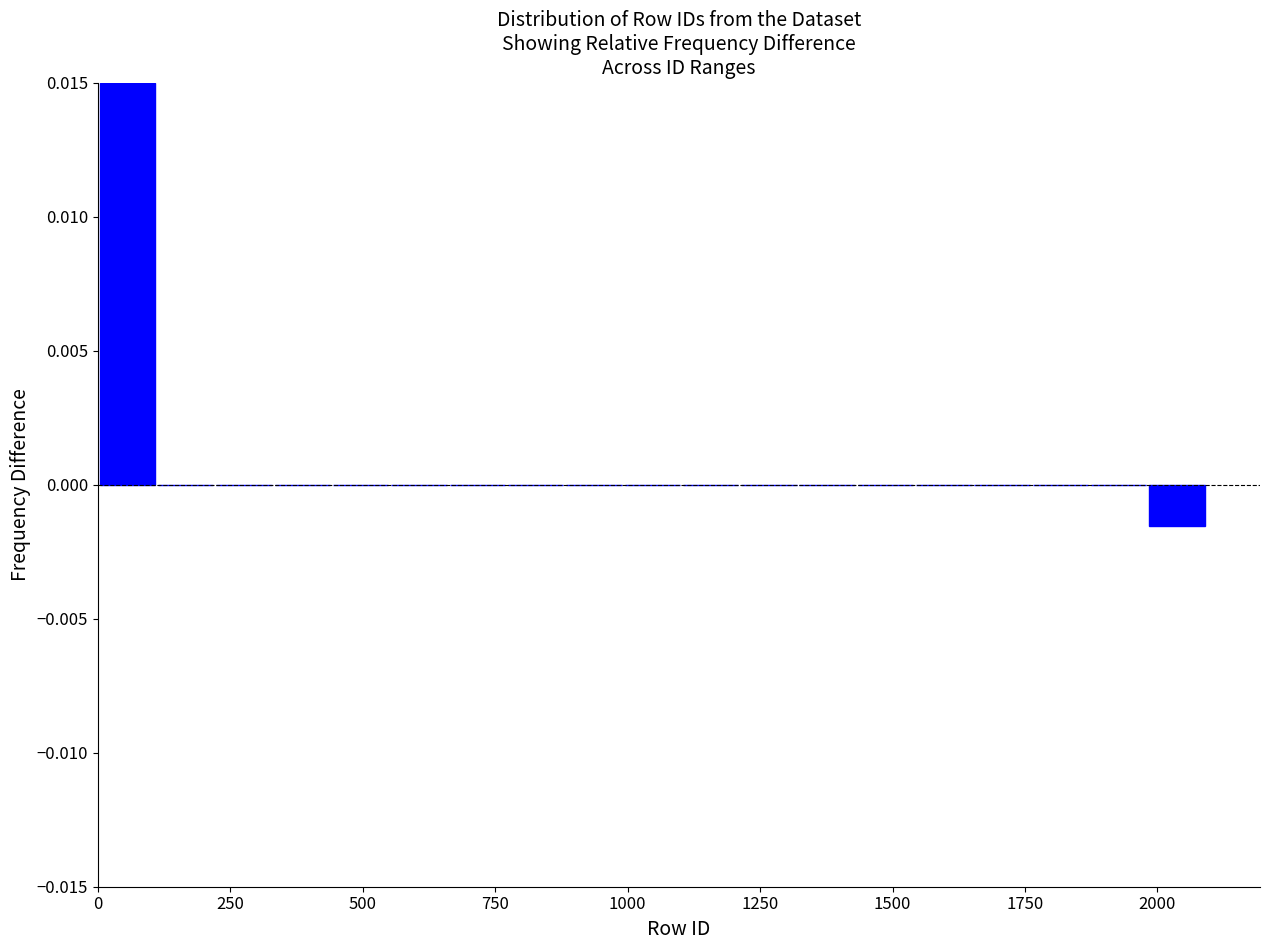

Around what value on the x-axis is the tallest bar? Give the approximate position of its centre, as read against the axis.

50